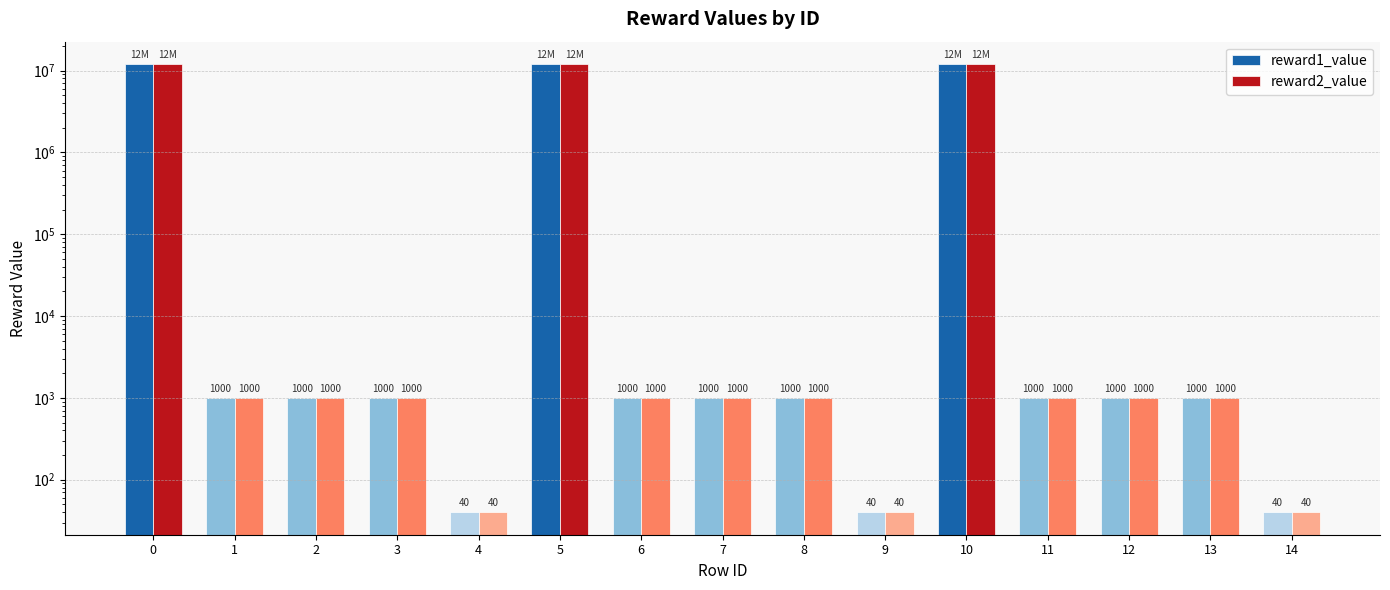

What is the minimum value shown in the chart?

40